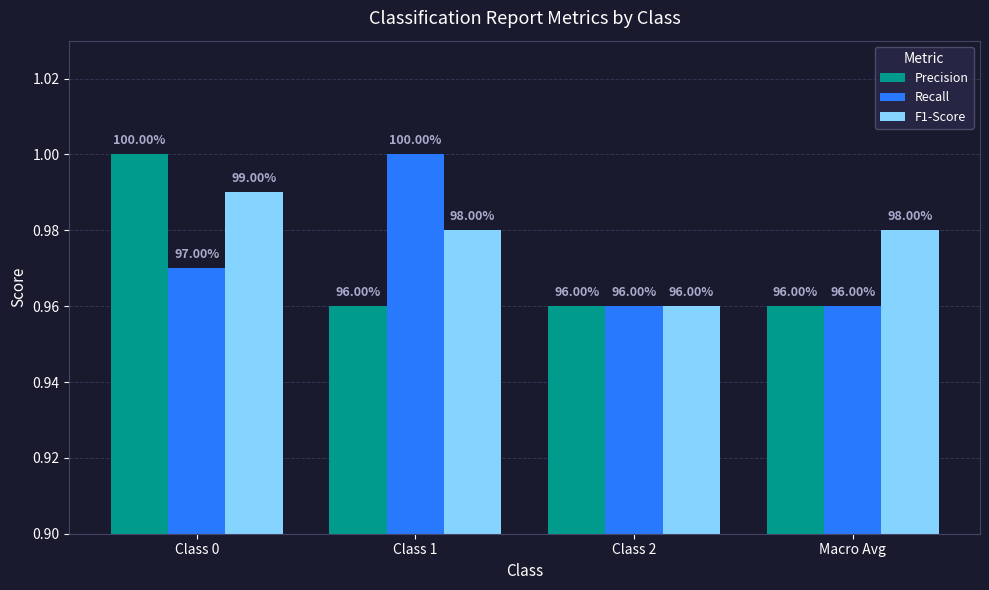

What are all the series names shown in the legend?

Precision, Recall, F1-Score